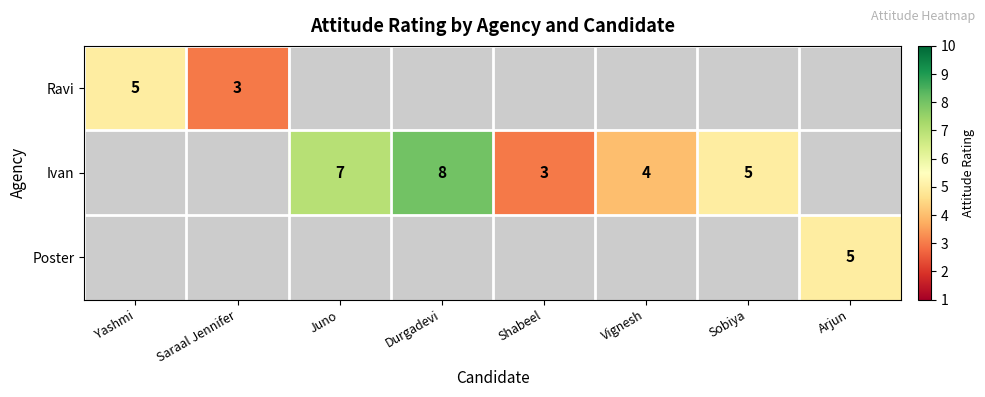

True or false: Poster has a value of 1 at Arjun.

False